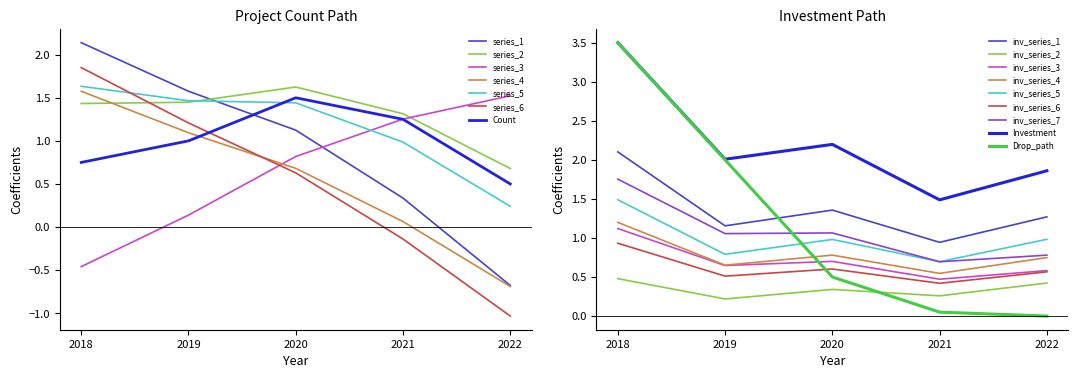

Is the value of Count at 2021 greater than the value of Investment(MMU$) /1e4 at 2019?

No